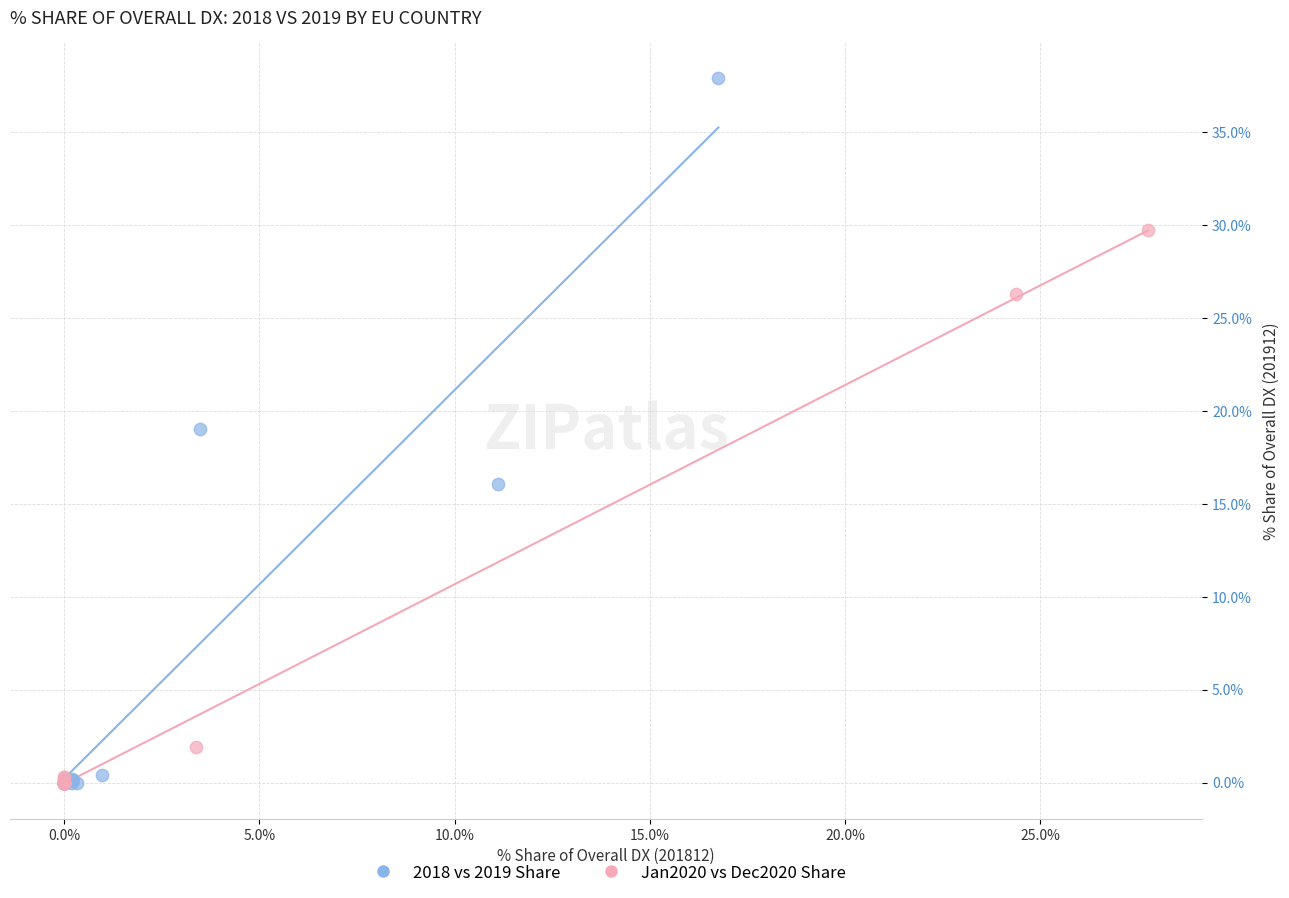

Which series has the widest spread of Y values?

2018 vs 2019 Share